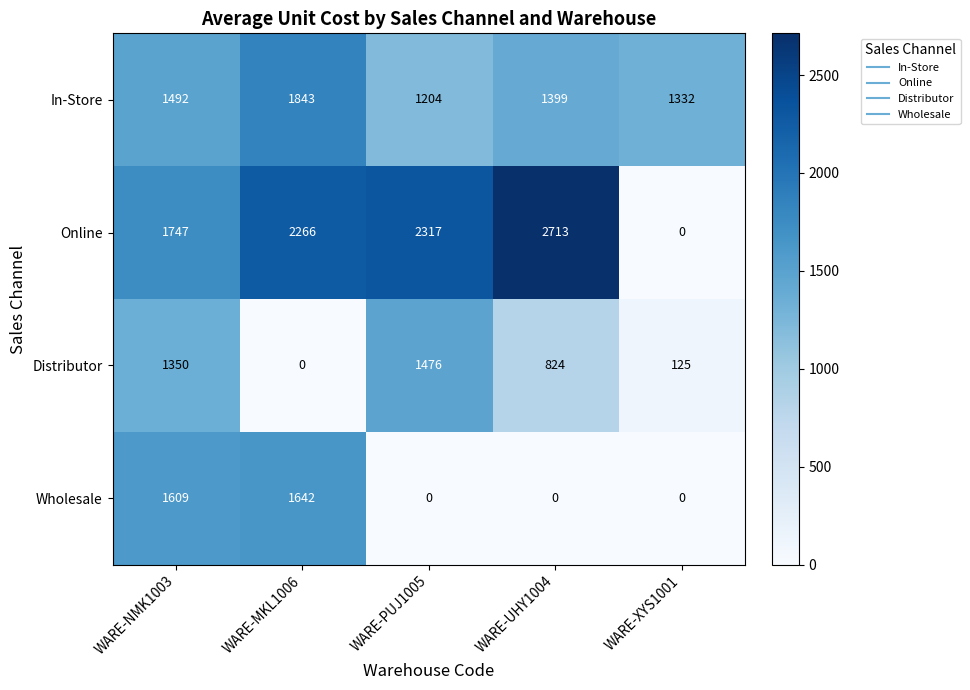

Between WARE-PUJ1005 and WARE-XYS1001, which series saw the biggest shift?

Online